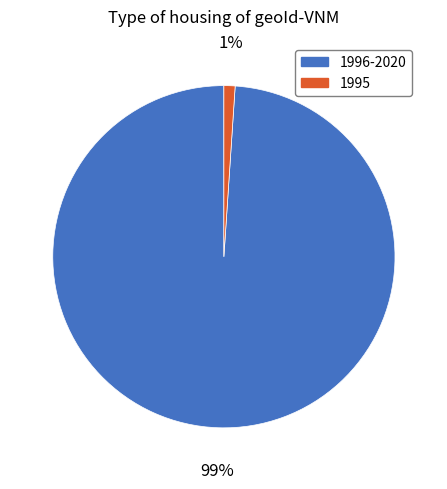

To the nearest percent, what is the difference between the largest and smallest slice percentages?

98%